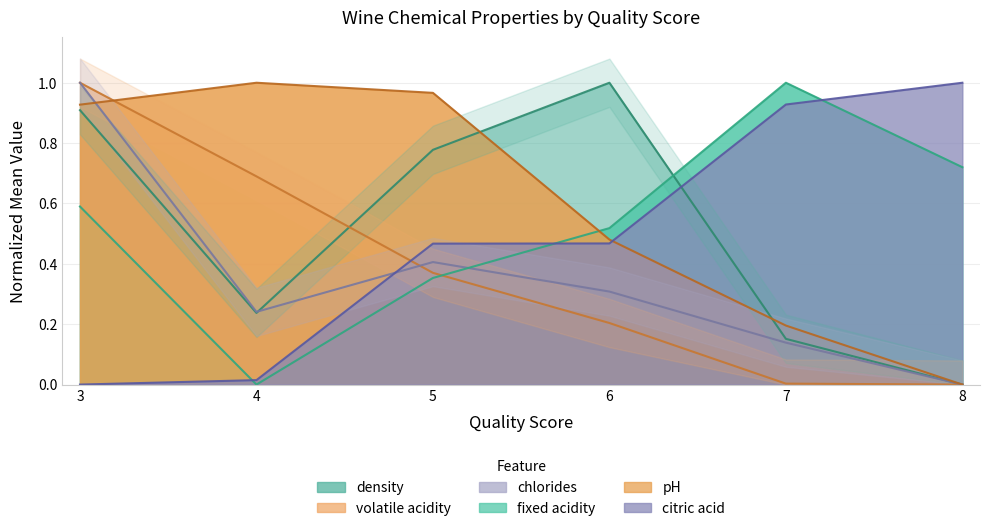

How many categories are shown in the chart?

6